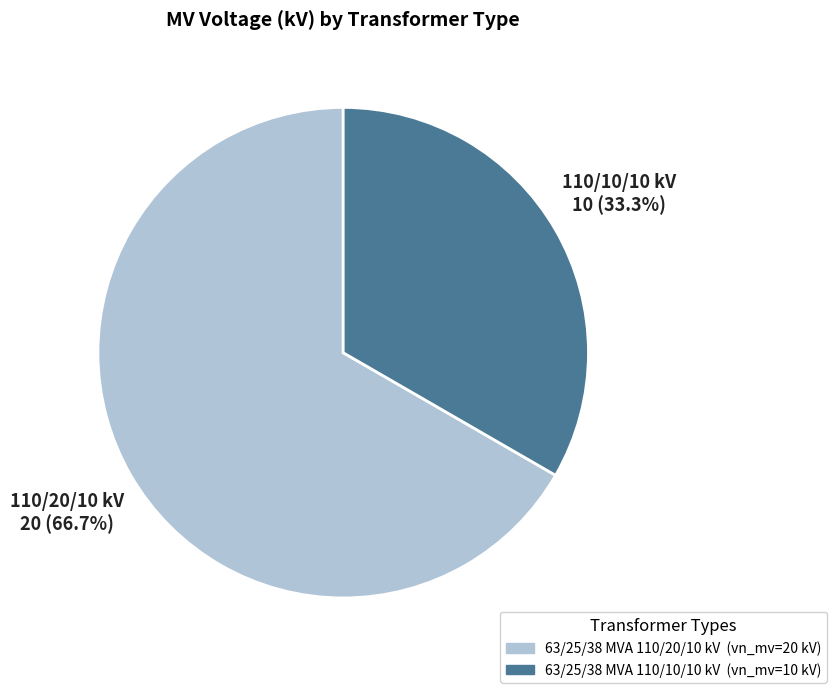

What is the smallest slice in the pie chart?

63/25/38 MVA 110/10/10 kV